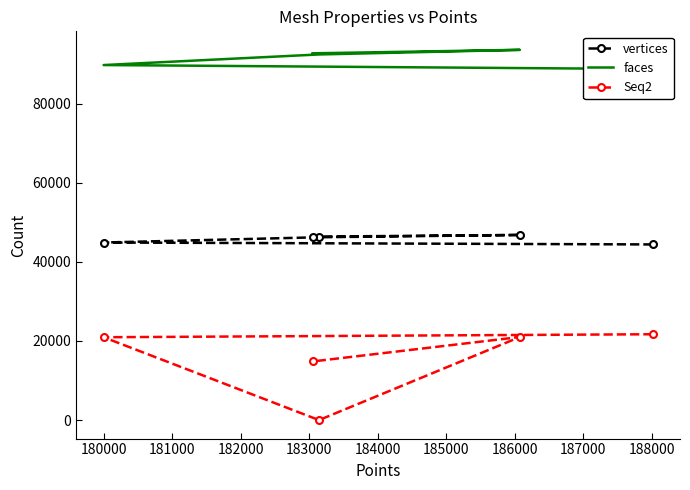

Rank the series by their maximum value, from lowest to highest.

Seq2, vertices, faces